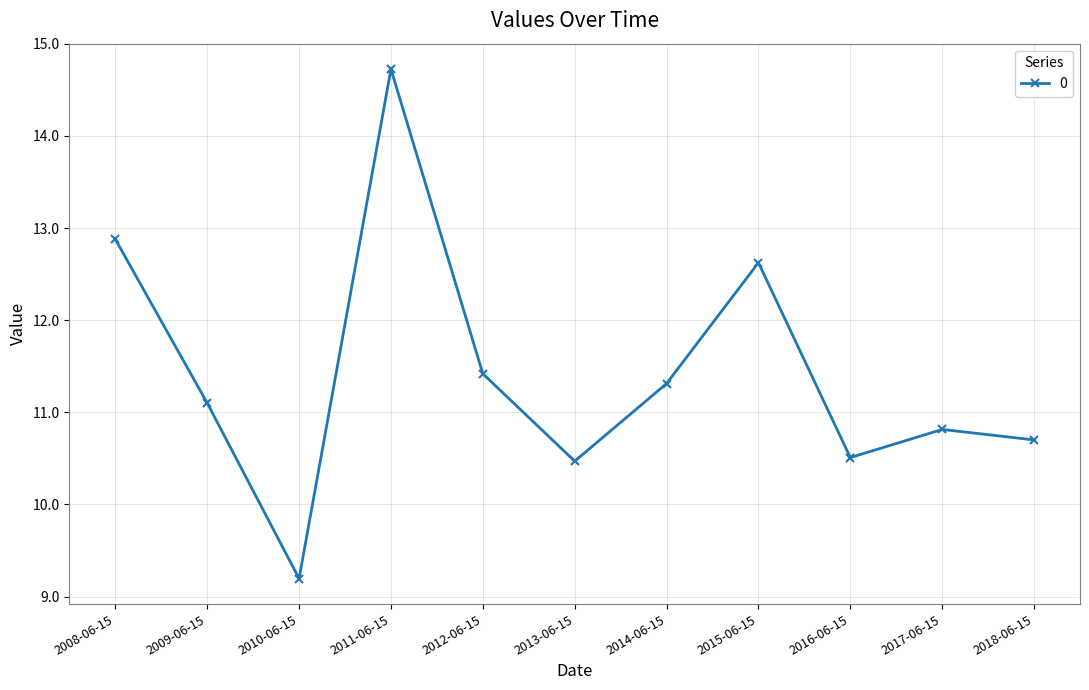

What is the label of the 1st point from the right?

2018-06-15